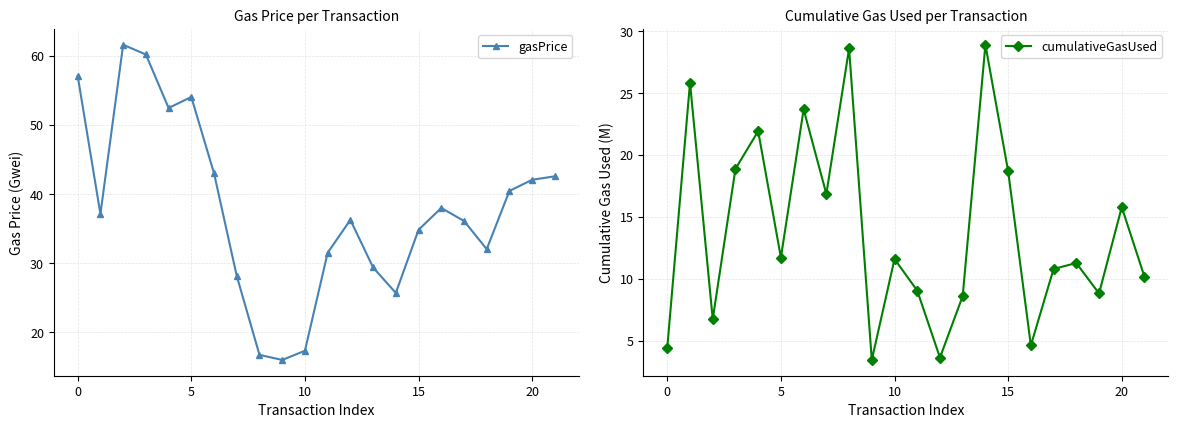

True or false: gasPrice has more than 2 points higher than both neighbors.

True